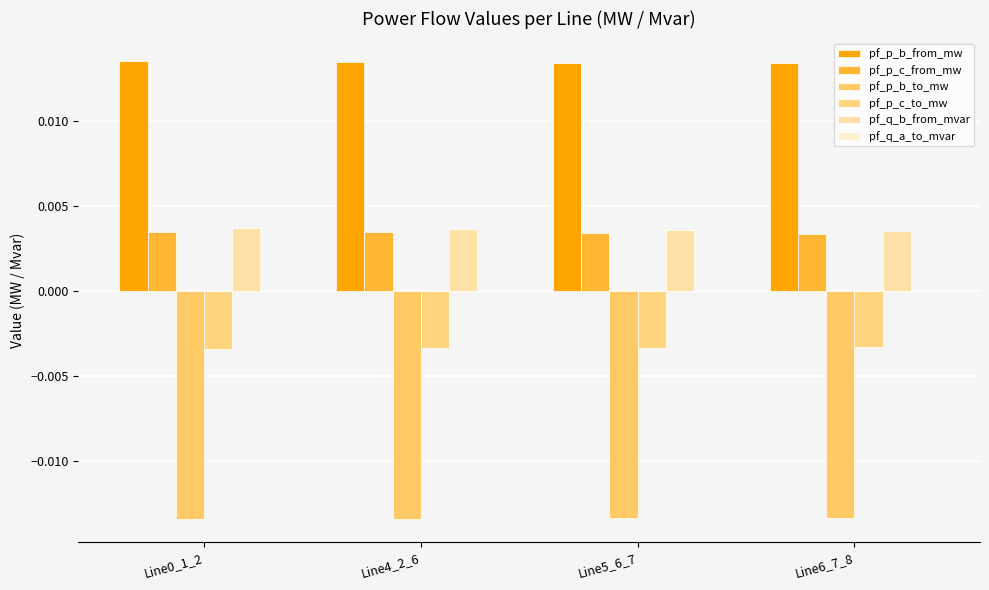

How many groups of bars are there?

4